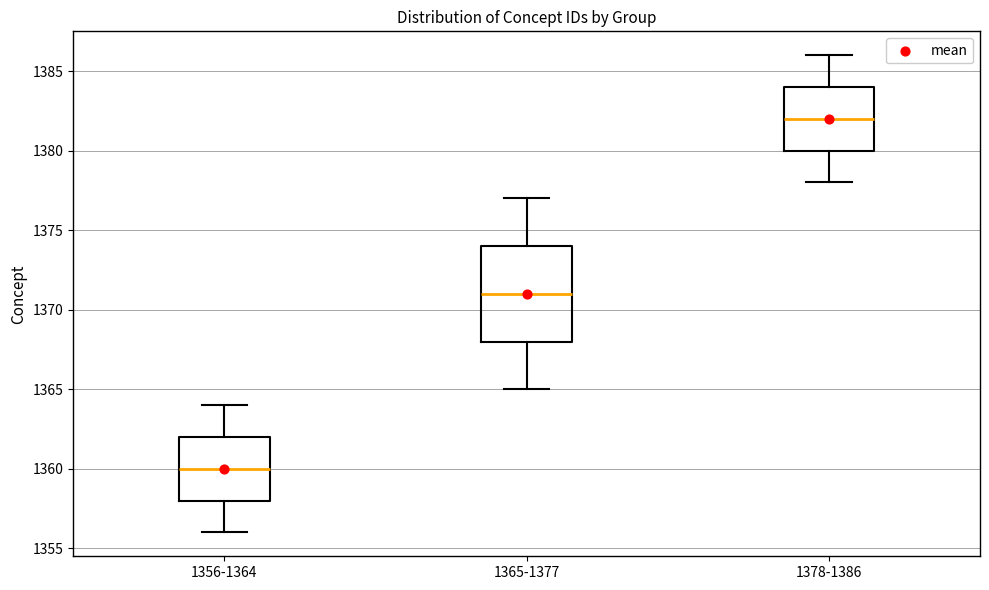

Reading left to right, read every box against the y-axis: the position of its median line, the range the box covers, and the ends of its whiskers. The values are not printed on the chart, so give them approximately, as read against the axis.

1356-1364: median 1360, box 1358 to 1362, whiskers 1356 to 1364
1365-1377: median 1371, box 1368 to 1374, whiskers 1365 to 1377
1378-1386: median 1382, box 1380 to 1384, whiskers 1378 to 1386